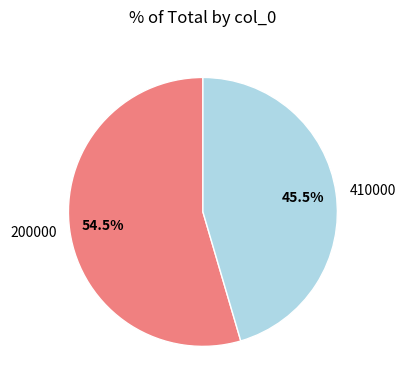

What percentage do 200000 and 410000 together represent?

100.0%